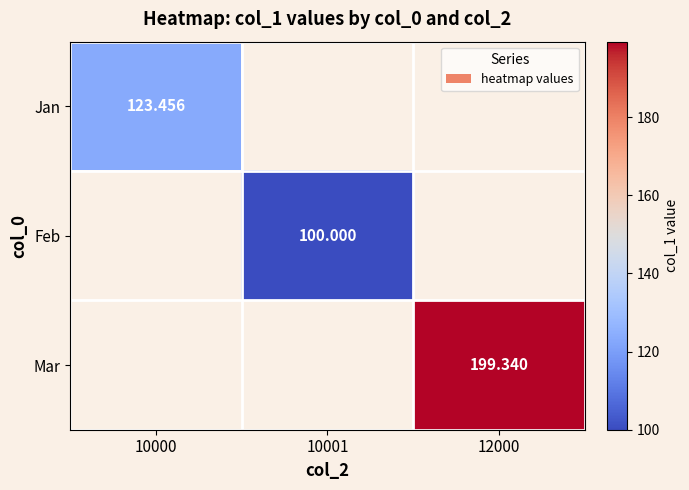

What is the greatest value displayed?

199.3